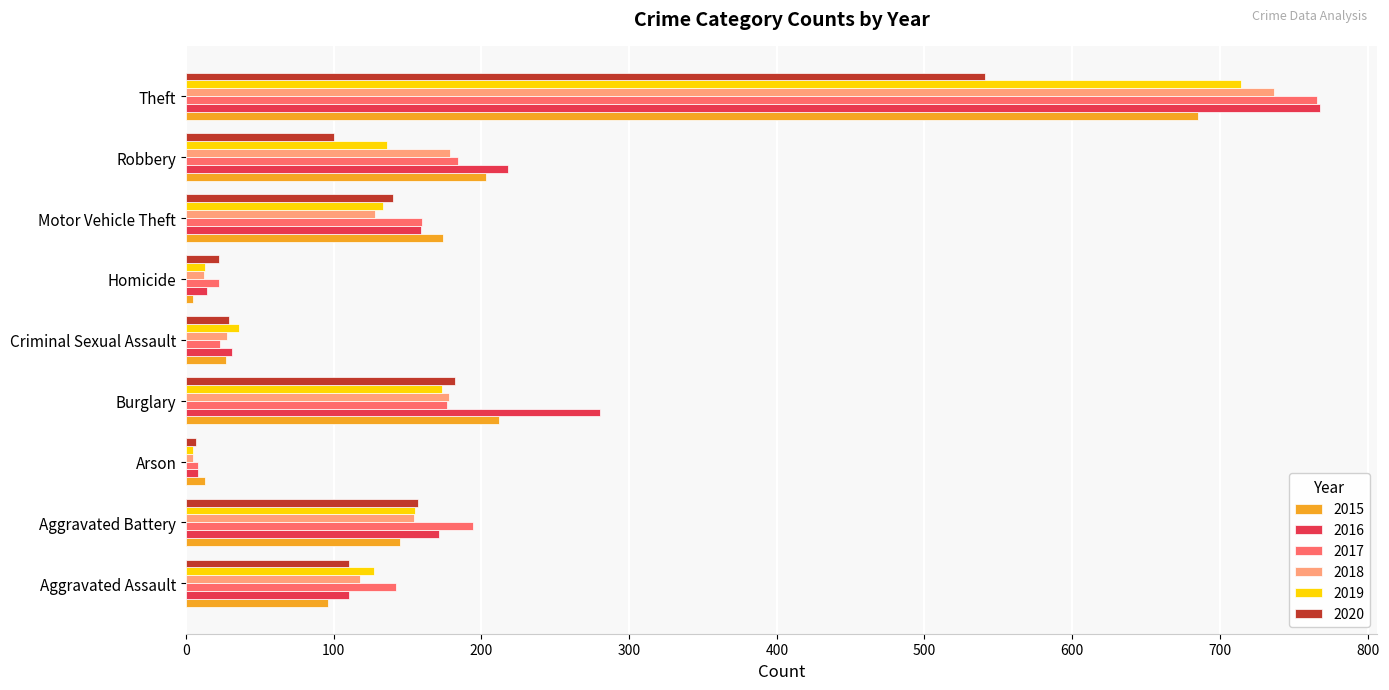

What is the sum of the 2015 values at Aggravated Assault and Motor Vehicle Theft?

270